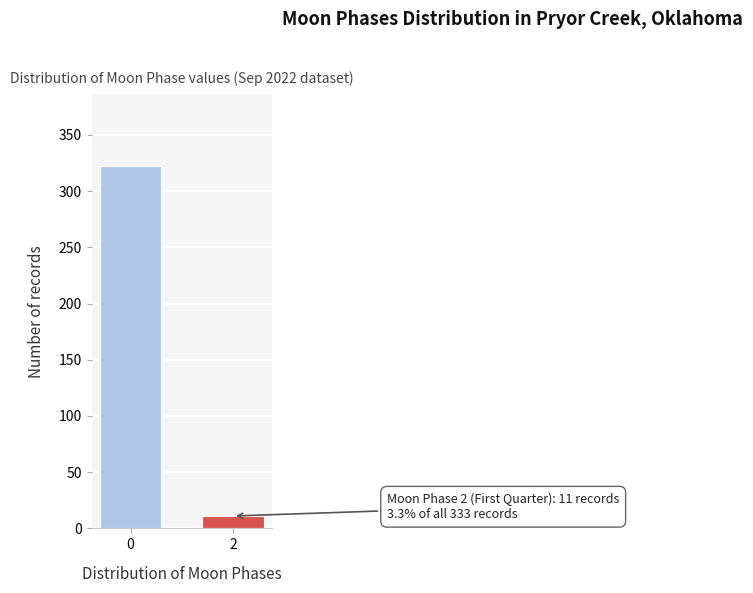

Reading left to right, extract all data points from this chart.

0=322	2=11